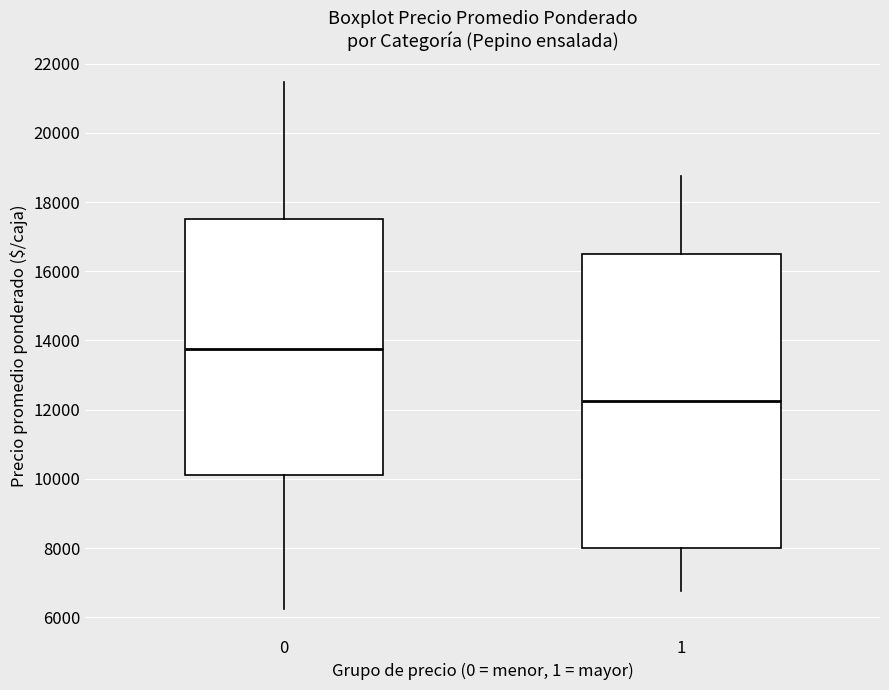

Comparing the boxes themselves (not the whiskers), which one is the tallest?

1